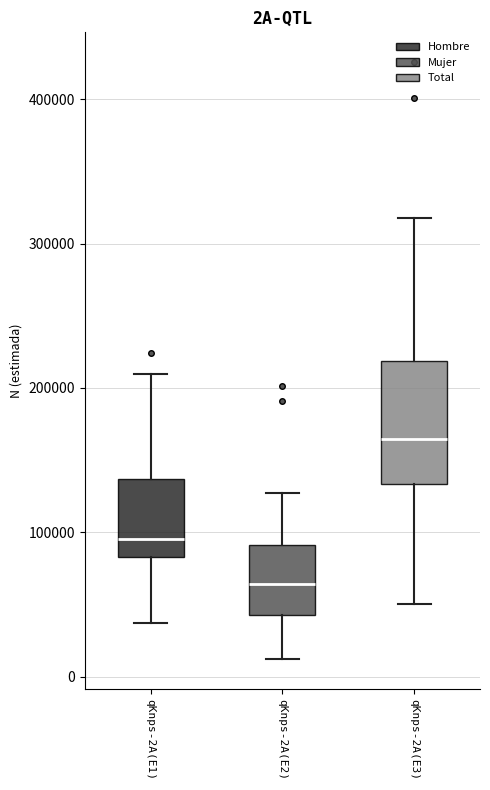

Reading left to right, read every box against the y-axis: the position of its median line, the range the box covers, and the ends of its whiskers. The values are not printed on the chart, so give them approximately, as read against the axis.

qKnps-2A(E1): median 100000, box 80000 to 140000, whiskers 40000 to 210000
qKnps-2A(E2): median 60000, box 40000 to 90000, whiskers 10000 to 130000
qKnps-2A(E3): median 160000, box 130000 to 220000, whiskers 50000 to 320000